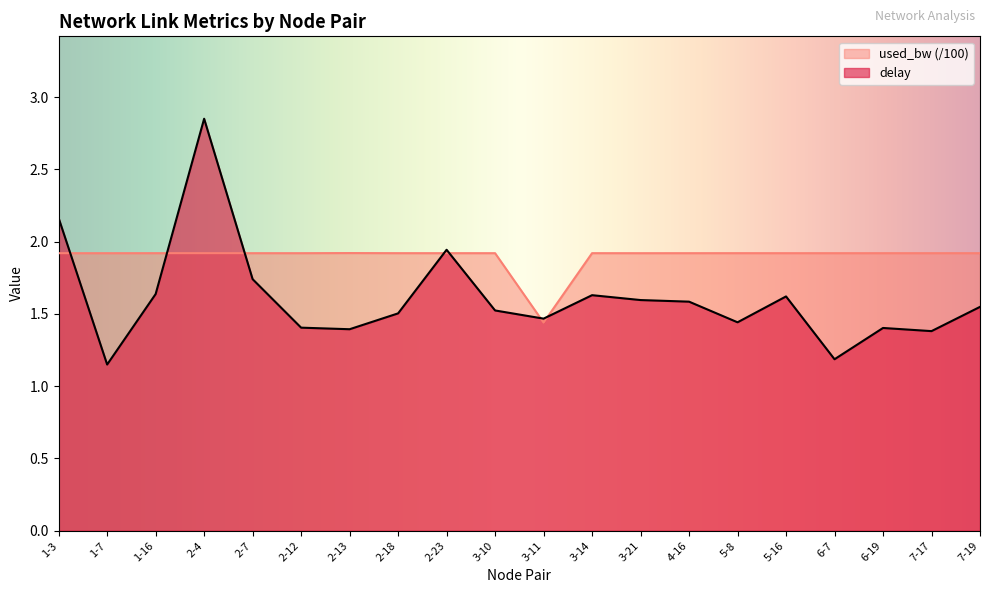

Between 2-7 and 2-18, which series saw the biggest shift?

delay